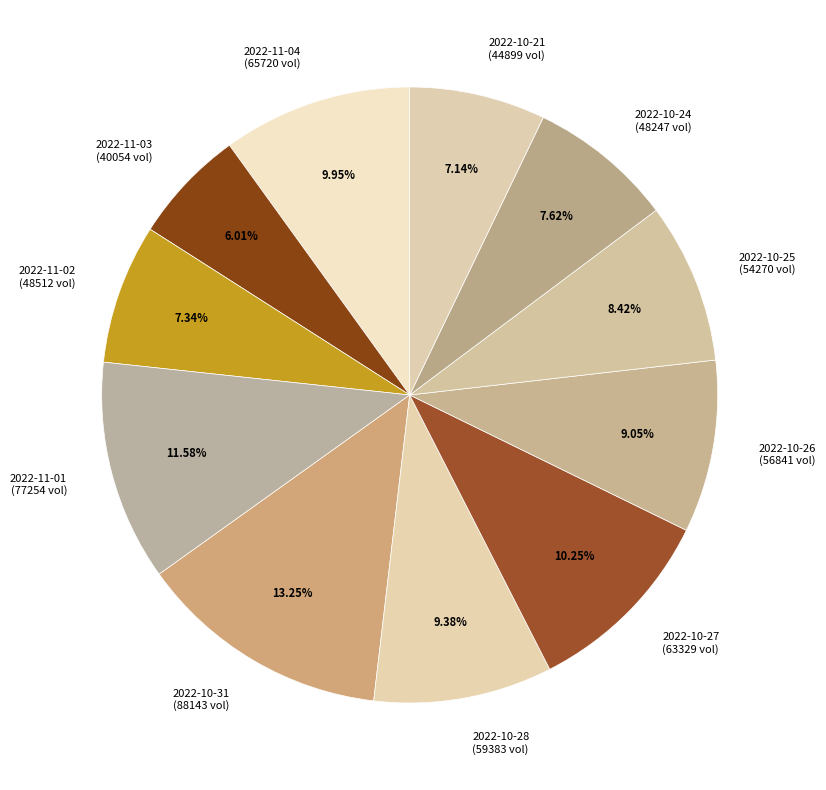

To the nearest percent, what percentage of the pie is 2022-10-25?

8%